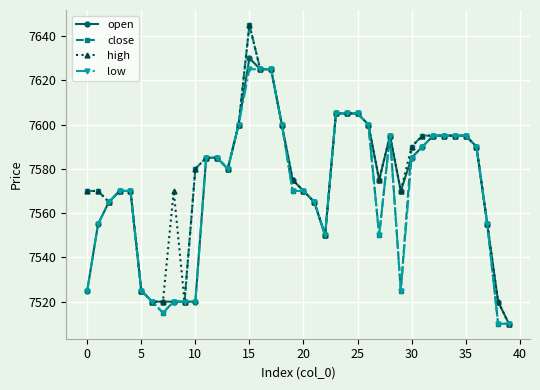

Which series has the largest total across all categories?

high